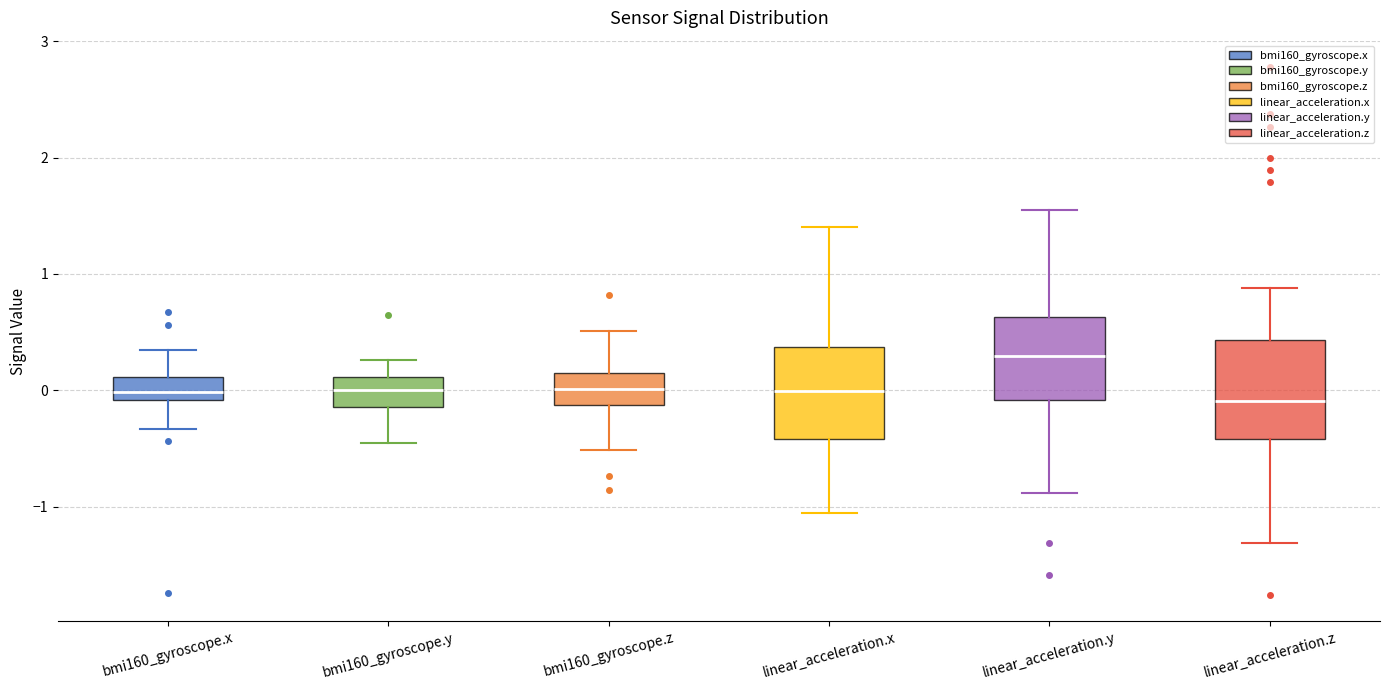

Reading left to right, read every box against the y-axis: the position of its median line, the range the box covers, and the ends of its whiskers. The values are not printed on the chart, so give them approximately, as read against the axis.

bmi160_gyroscope.x: median 0.0, box -0.1 to 0.1, whiskers -0.3 to 0.3
bmi160_gyroscope.y: median 0.0, box -0.1 to 0.1, whiskers -0.5 to 0.3
bmi160_gyroscope.z: median 0.0, box -0.1 to 0.2, whiskers -0.5 to 0.5
linear_acceleration.x: median 0.0, box -0.4 to 0.4, whiskers -1.1 to 1.4
linear_acceleration.y: median 0.3, box -0.1 to 0.6, whiskers -0.9 to 1.5
linear_acceleration.z: median -0.1, box -0.4 to 0.4, whiskers -1.3 to 0.9